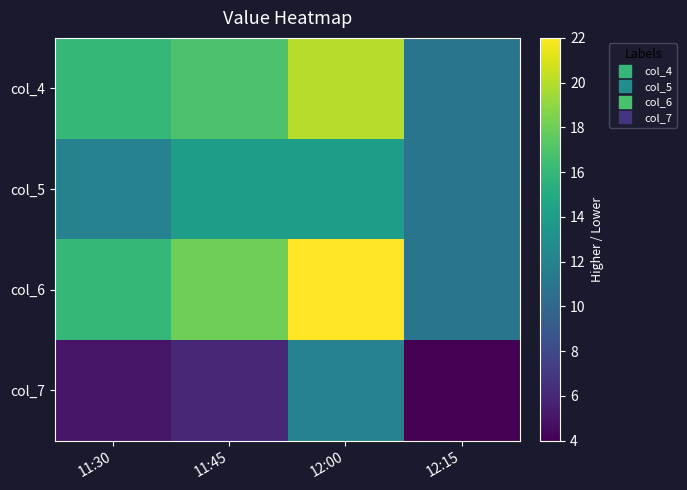

Which series changed the most between 11:45 and 12:00?

col_7